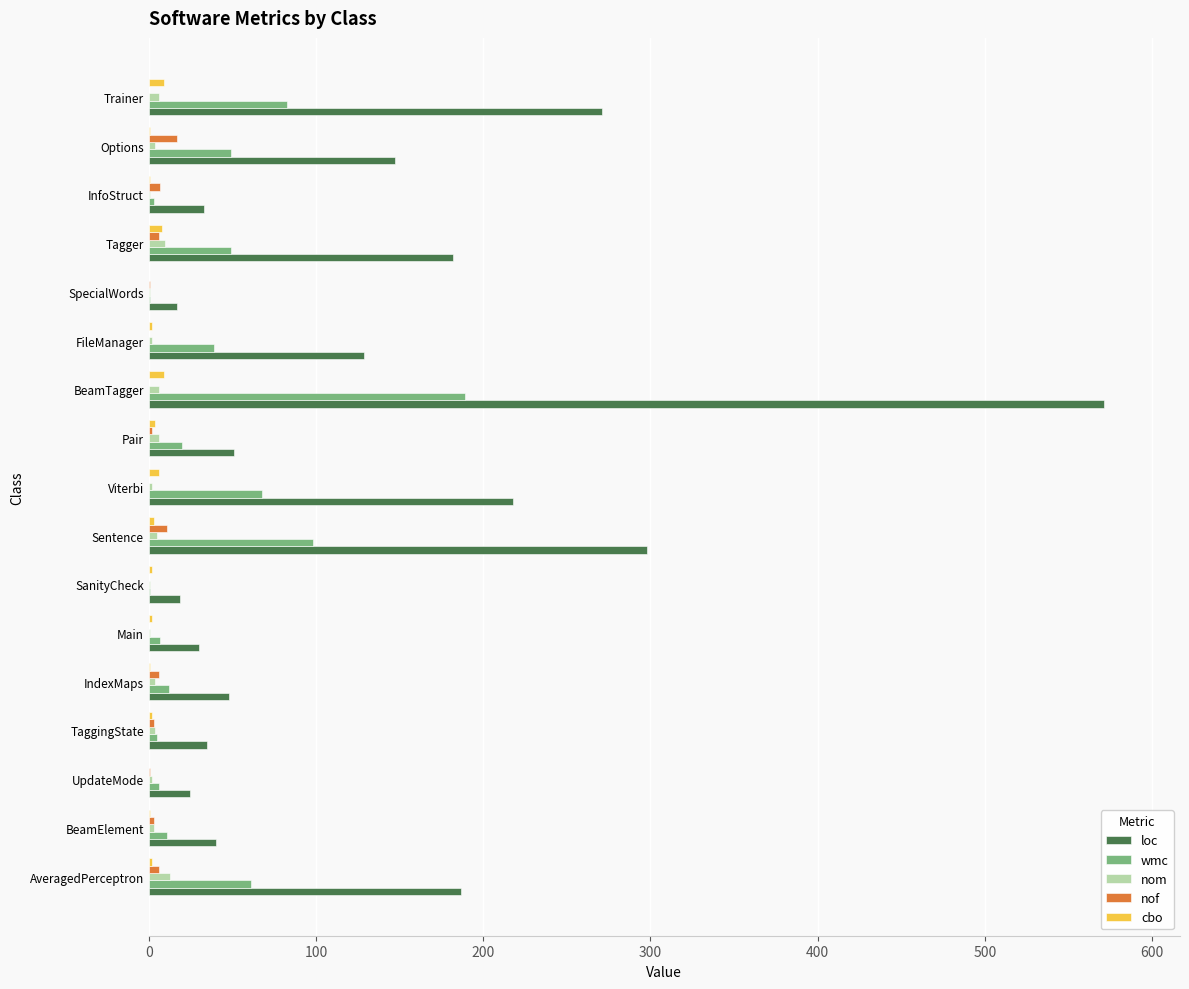

Is the value of wmc at Trainer greater than the value of loc at BeamTagger?

No